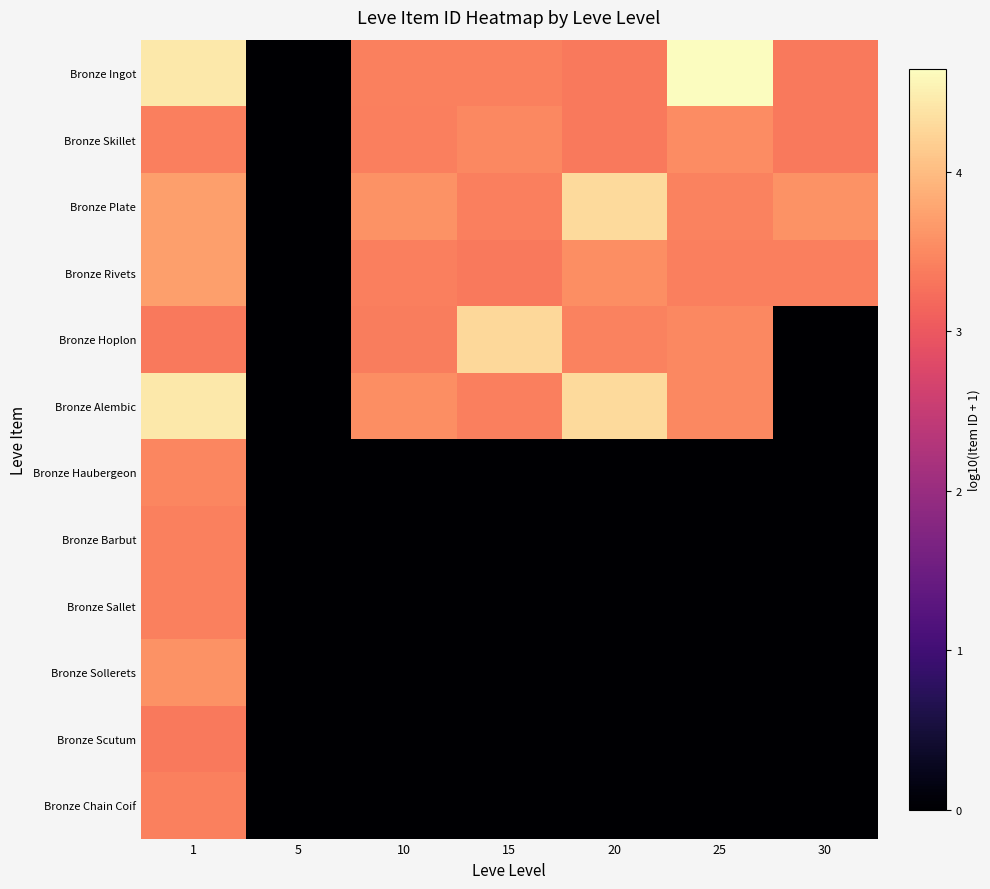

Which series has the largest range (max minus min)?

Bronze Ingot